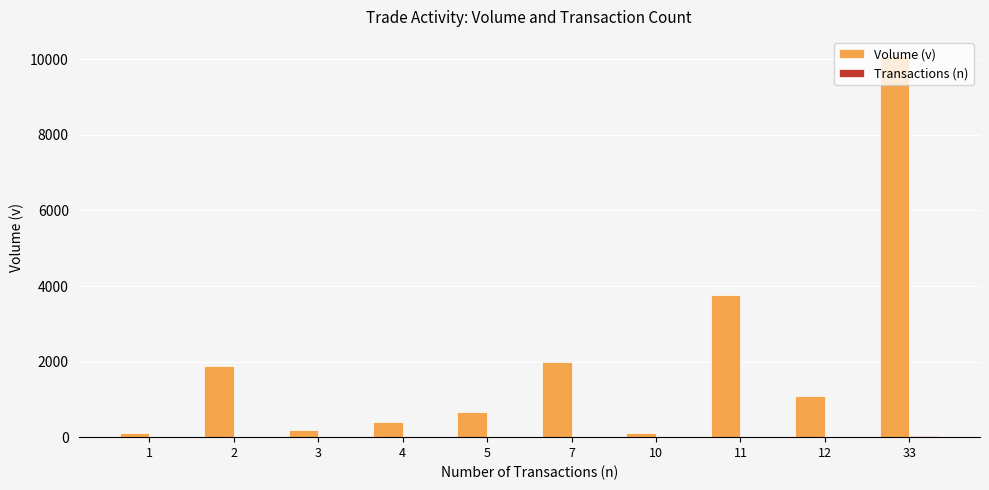

What is the maximum value shown in the chart?

10090